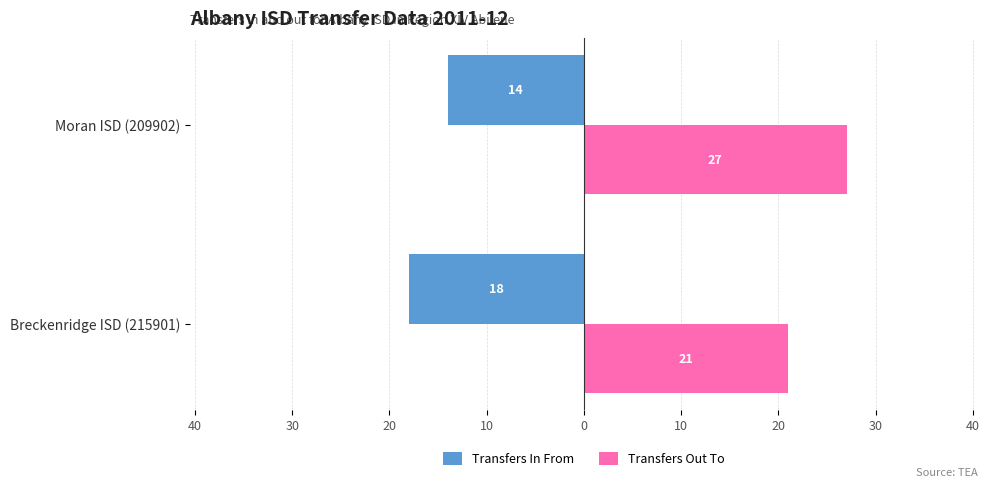

Count the Transfers In From values in the range -18 to -14.

2